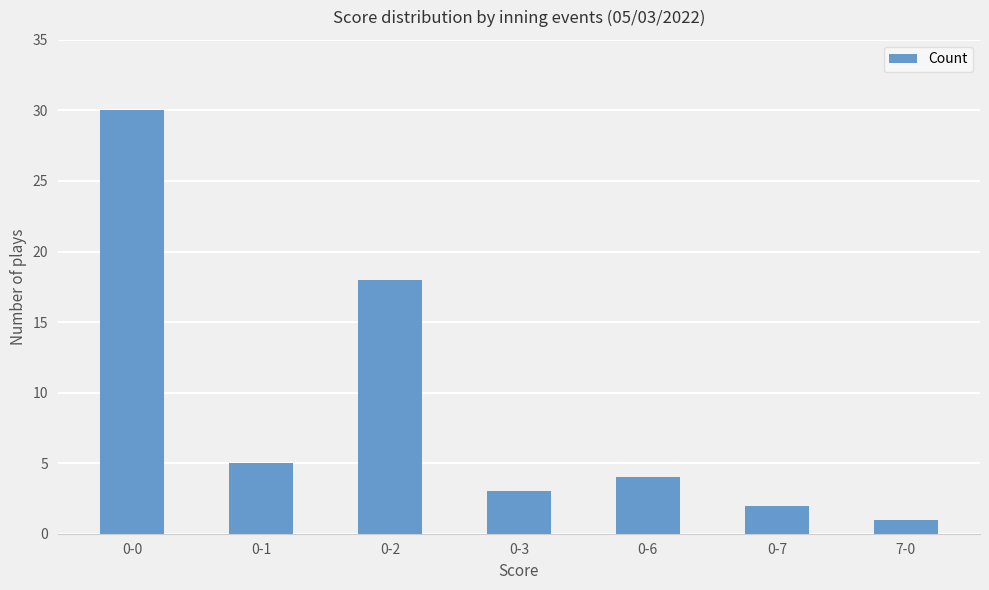

At which category does the chart reach its minimum across all series?

7-0